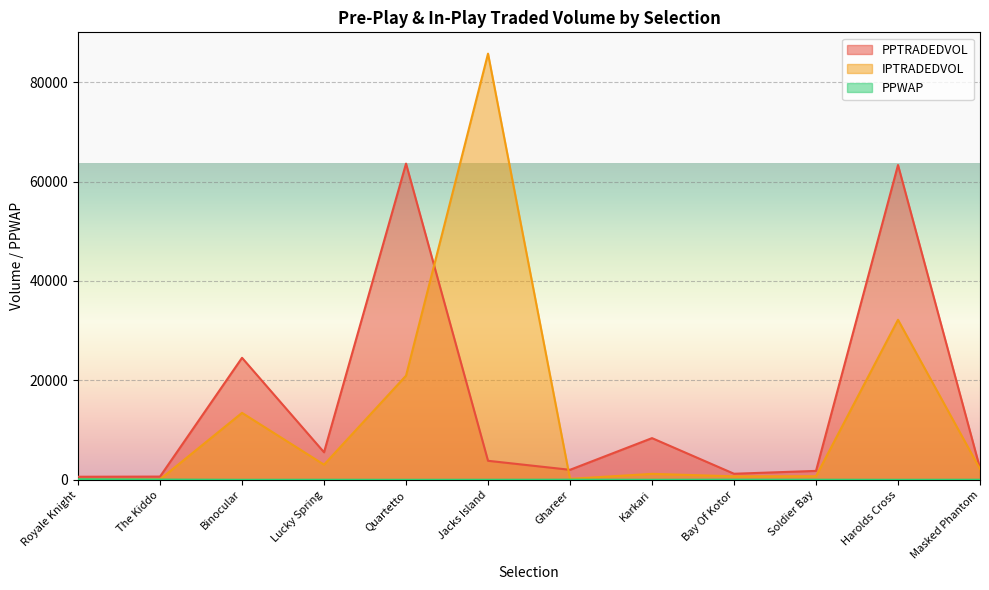

True or false: PPTRADEDVOL and PPWAP intersect in this chart.

False